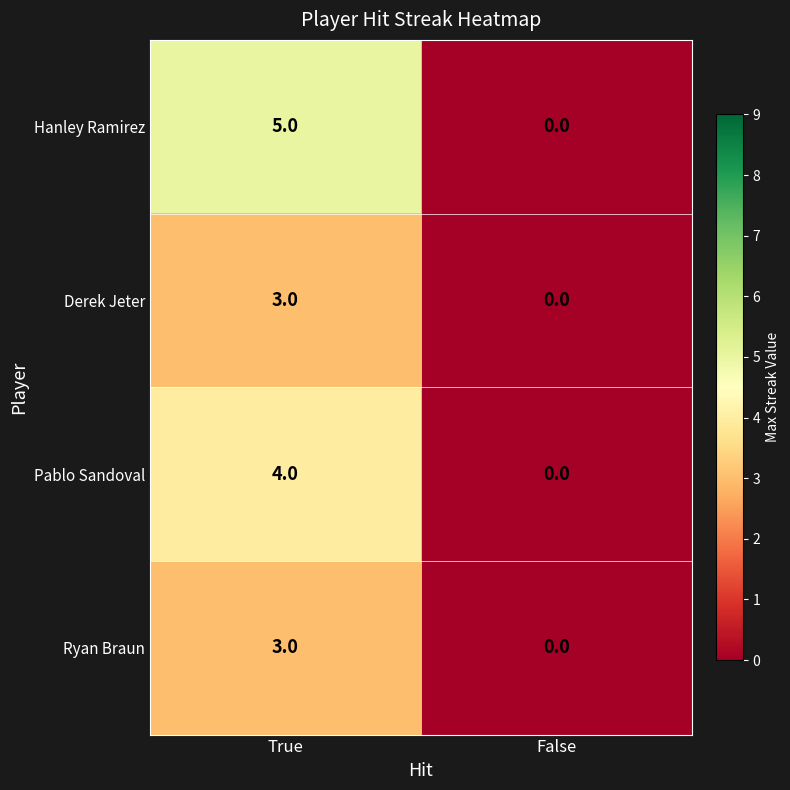

Reading left to right, transcribe all the data shown in this chart.

Hanley Ramirez: True=5	False=0
Derek Jeter: True=3	False=0
Pablo Sandoval: True=4	False=0
Ryan Braun: True=3	False=0